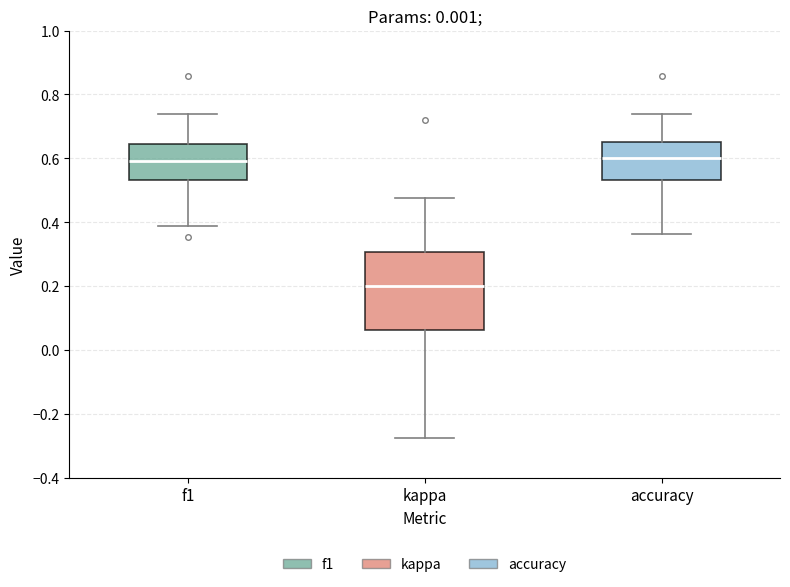

Reading left to right, read every box against the y-axis: the position of its median line, the range the box covers, and the ends of its whiskers. The values are not printed on the chart, so give them approximately, as read against the axis.

f1: median 0.60, box 0.54 to 0.64, whiskers 0.38 to 0.74
kappa: median 0.20, box 0.06 to 0.30, whiskers -0.28 to 0.48
accuracy: median 0.60, box 0.54 to 0.66, whiskers 0.36 to 0.74